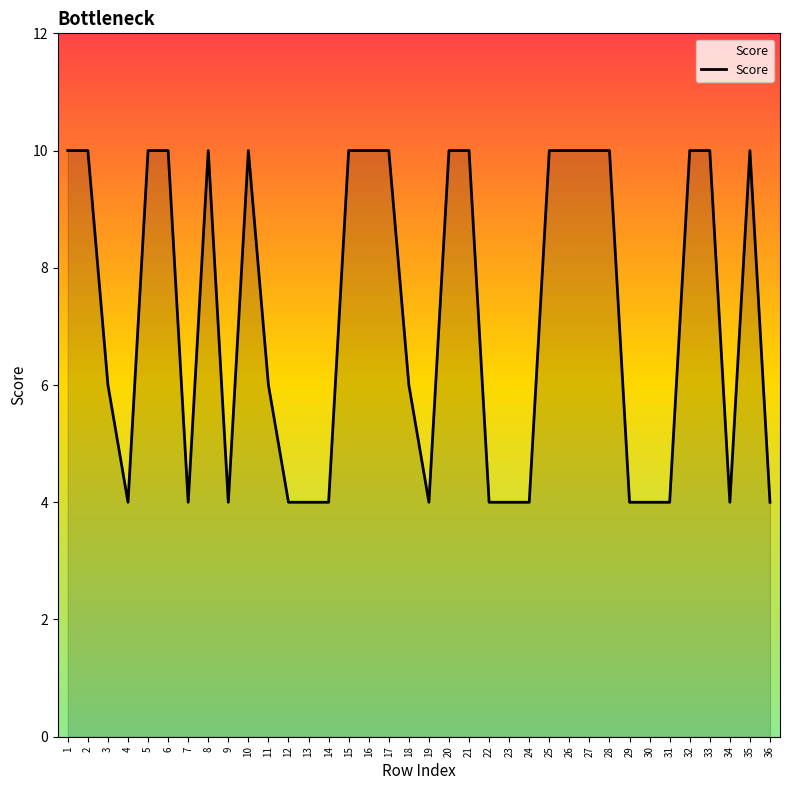

What is the ratio of the value at 25 to the value at 18?

1.7